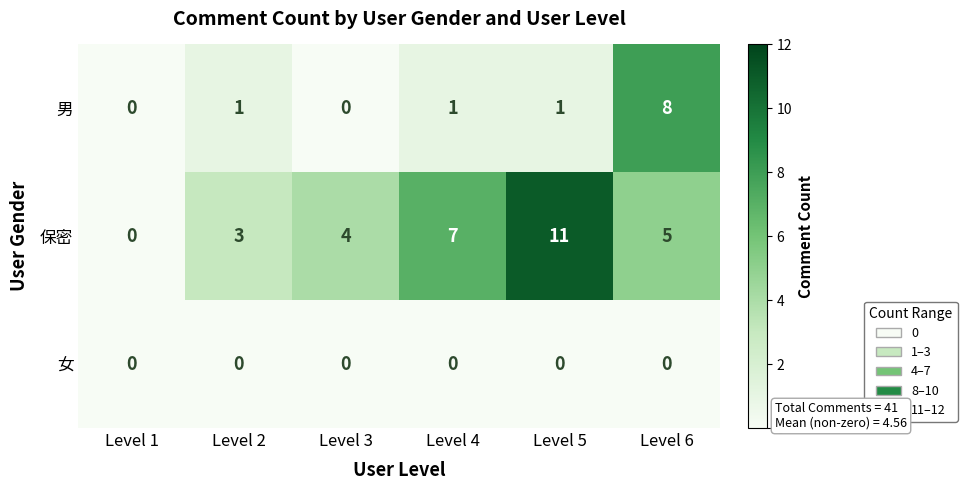

Reading right to left, what are all the values shown in this chart?

男: 8	1	1	0	1	0
保密: 5	11	7	4	3	0
女: 0	0	0	0	0	0